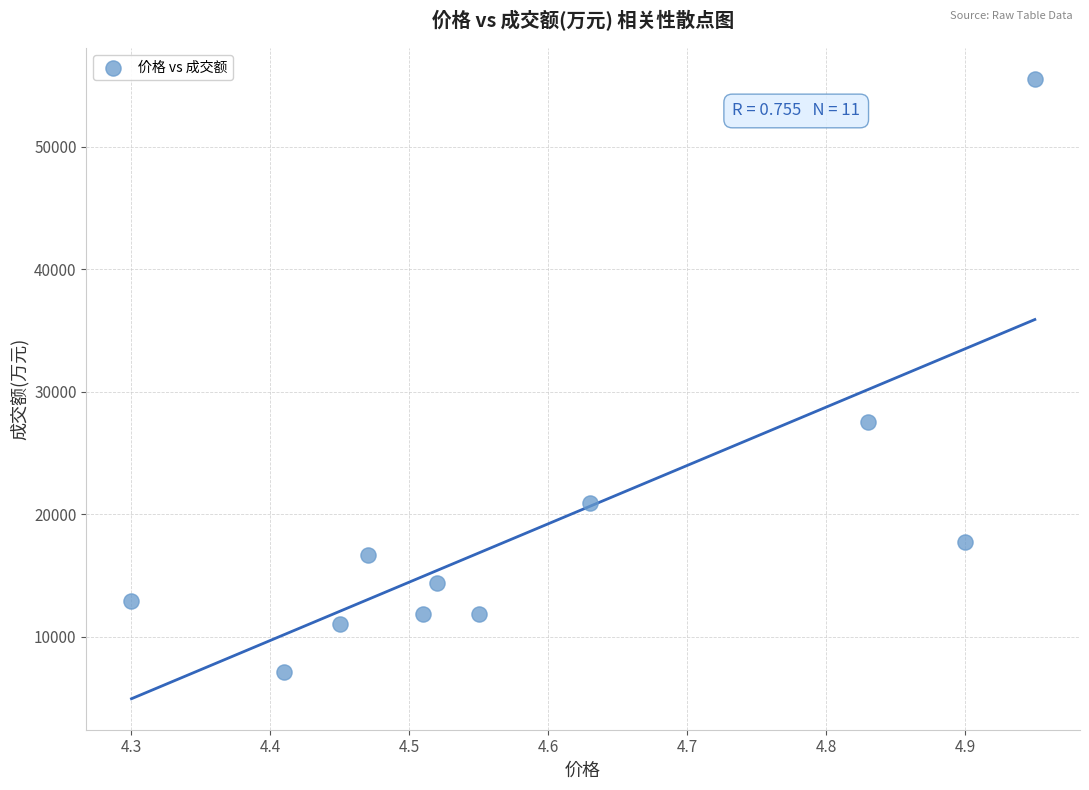

What Y value in the scatter plot is closest to 31315?

27492